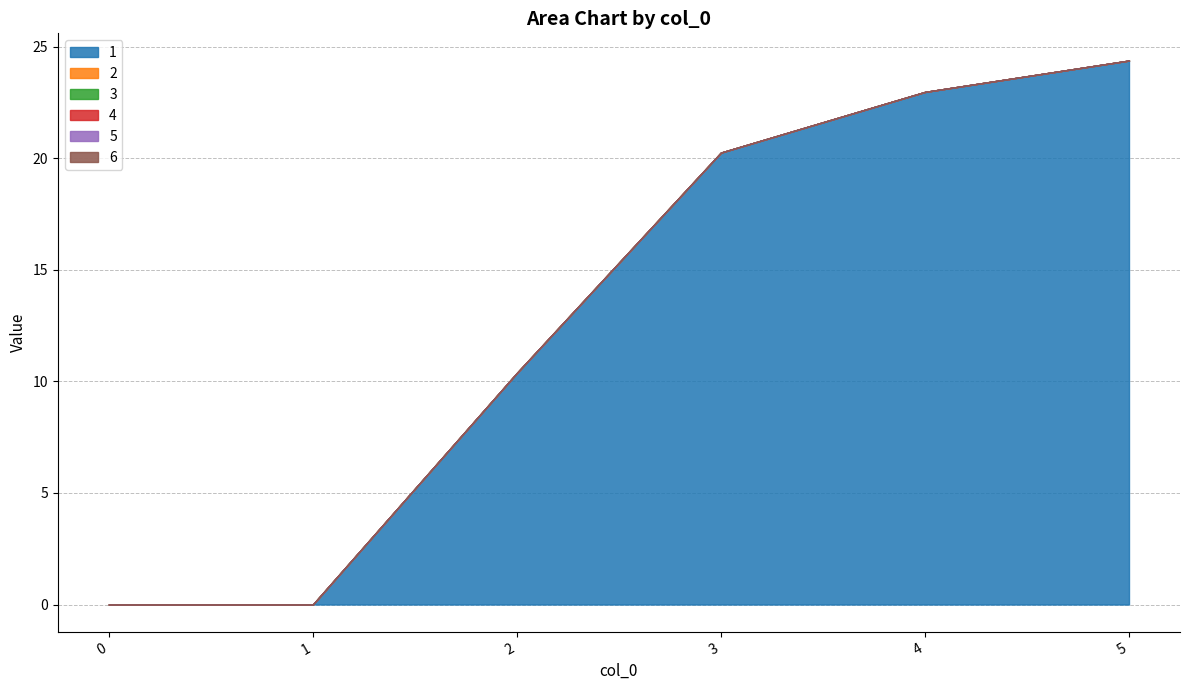

True or false: 3 and 1 intersect in this chart.

False